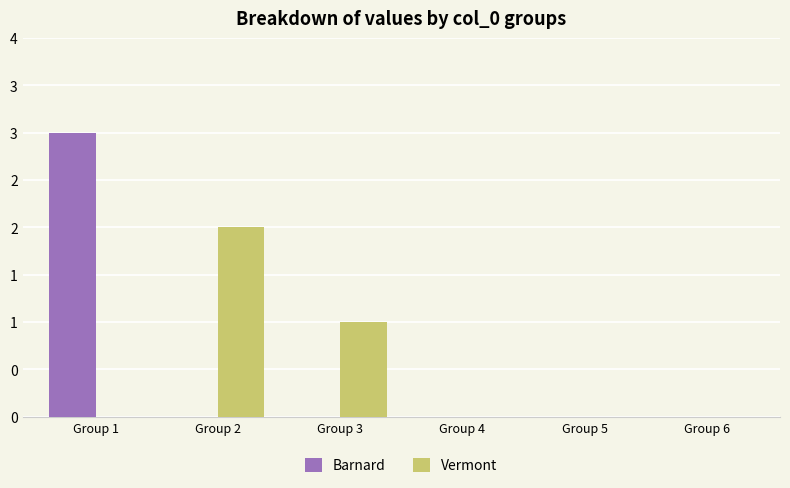

The value of Barnard at Group 4 is 0. True or false?

True